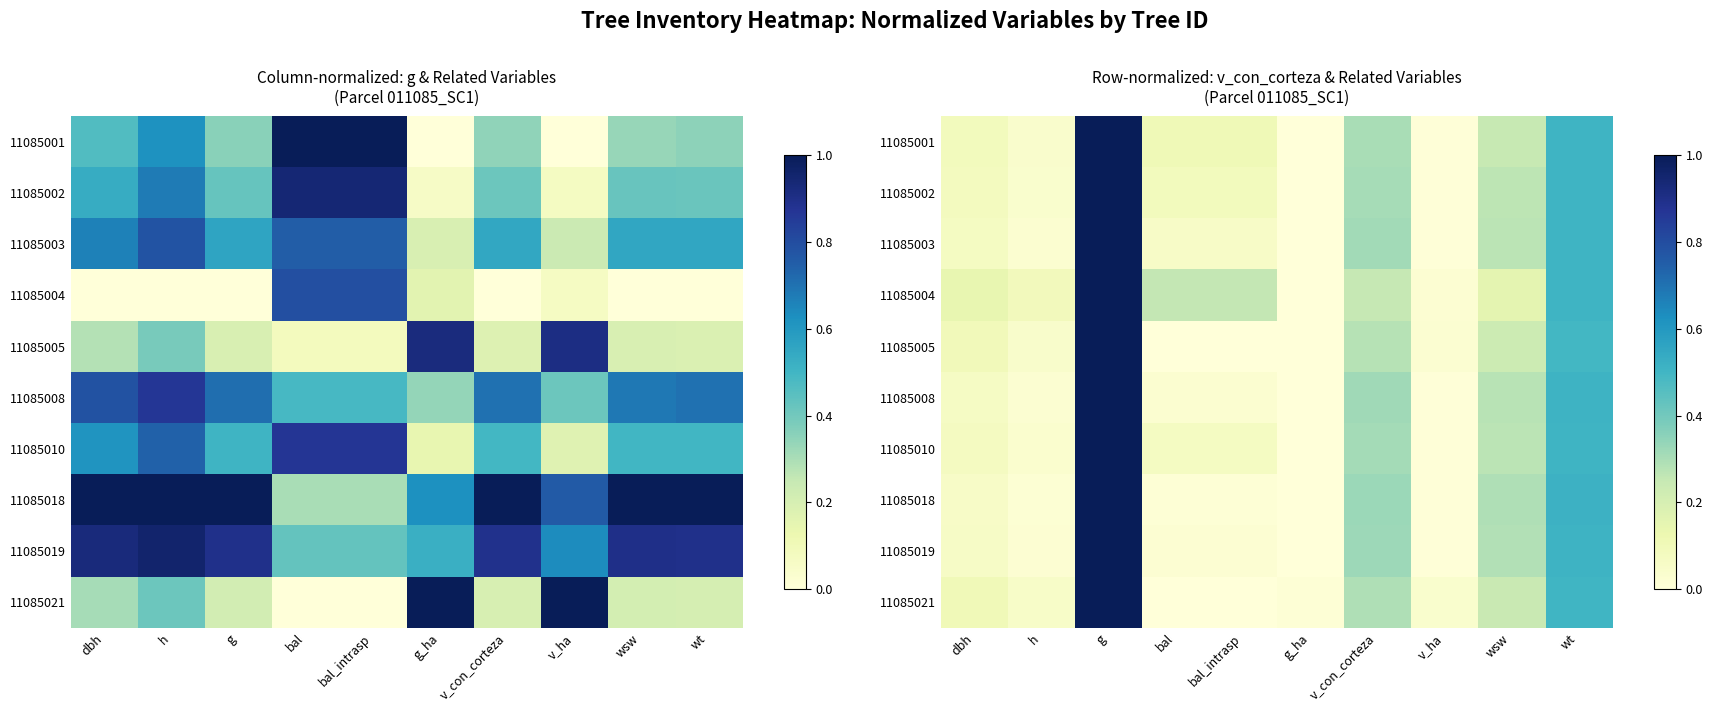

Which has a higher value, g or wt?

g